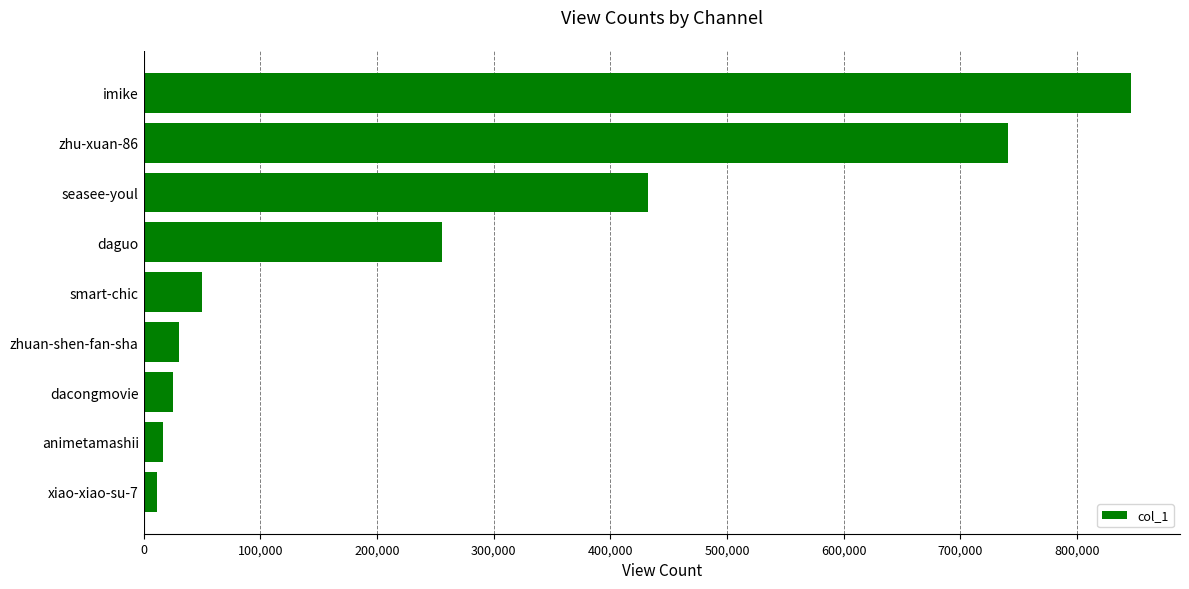

At which category does the chart reach its peak across all series?

imike